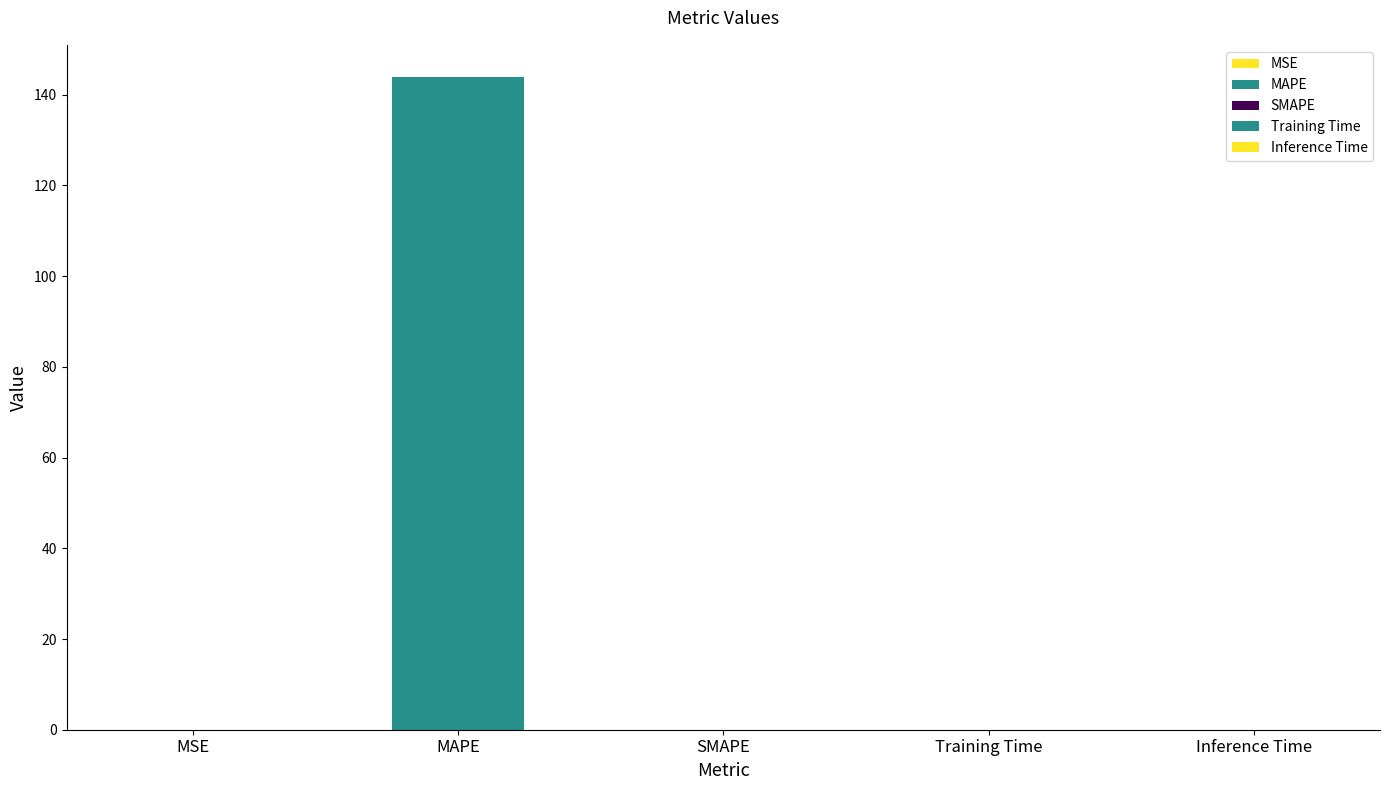

What is the sum of all values?

143.8